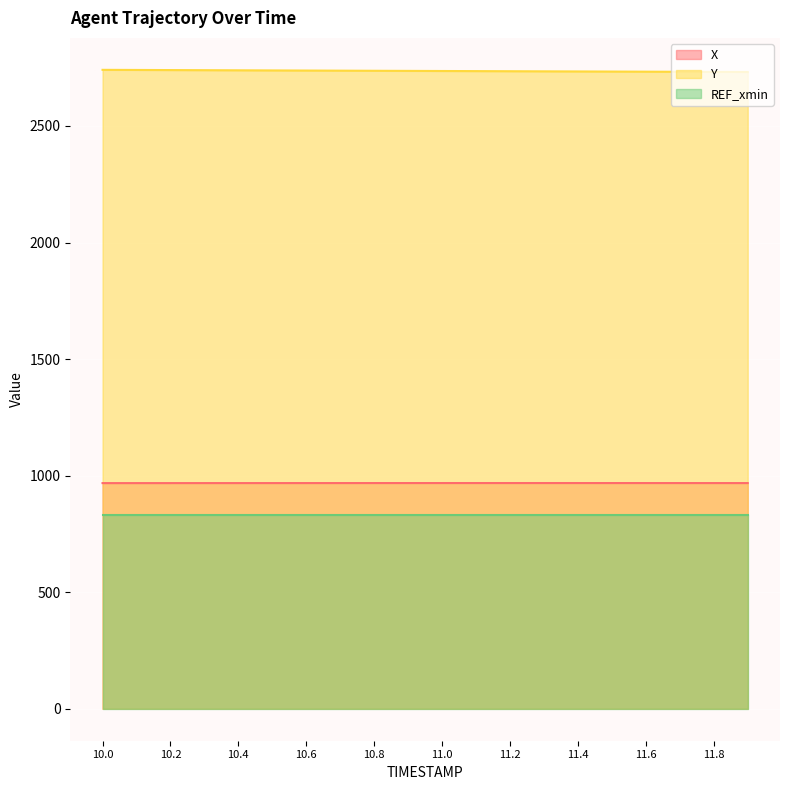

True or false: X and Y cross at least once.

False